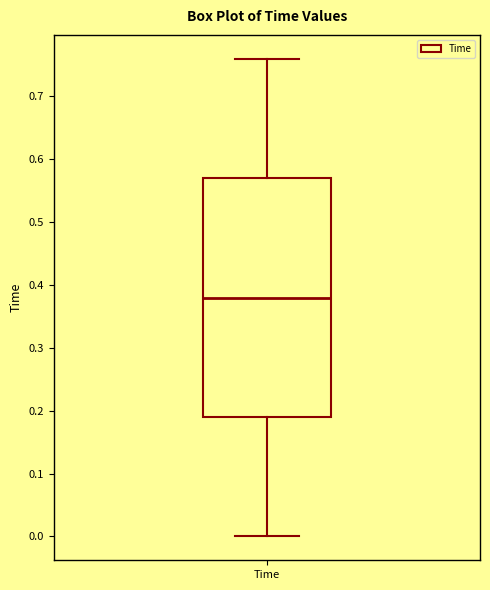

Read this box plot against the y-axis: the position of the median line, the range covered by the box, and the ends of both whiskers. The values are not printed on the chart, so give them approximately, as read against the axis.

median 0.38, box 0.19 to 0.57, whiskers 0.00 to 0.76